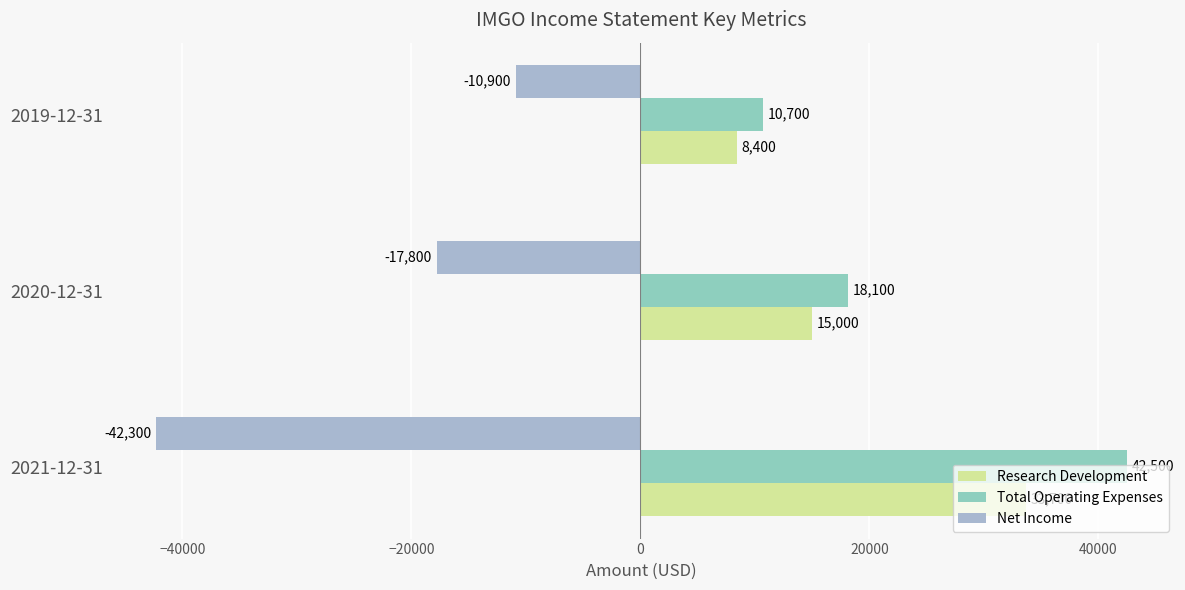

How many data points does each series have?

3